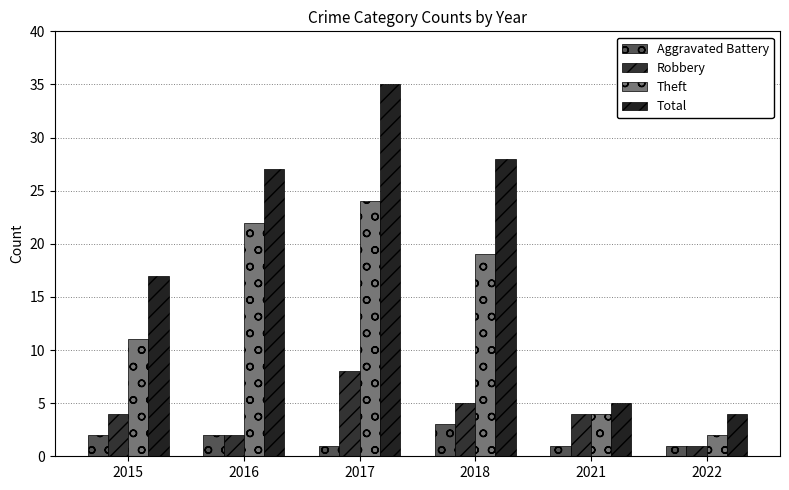

At which category is the sum across all series the highest?

2017